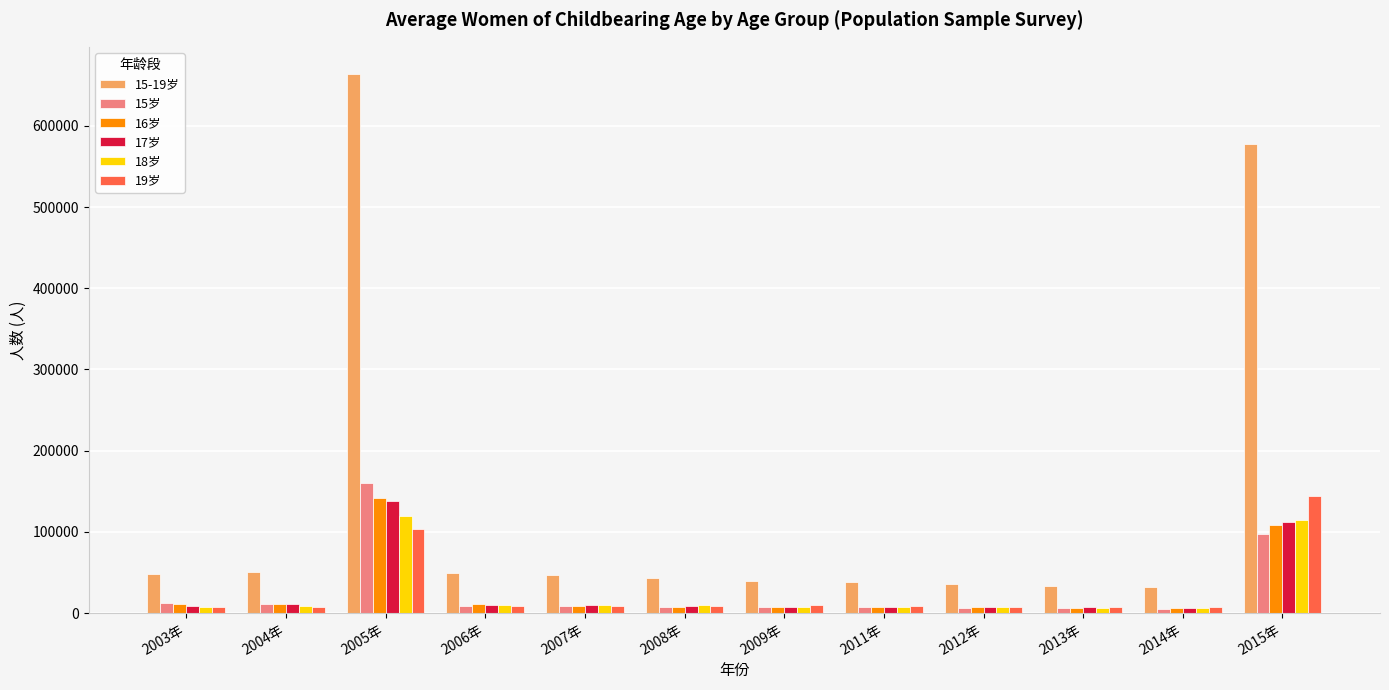

Are the bars horizontal?

No